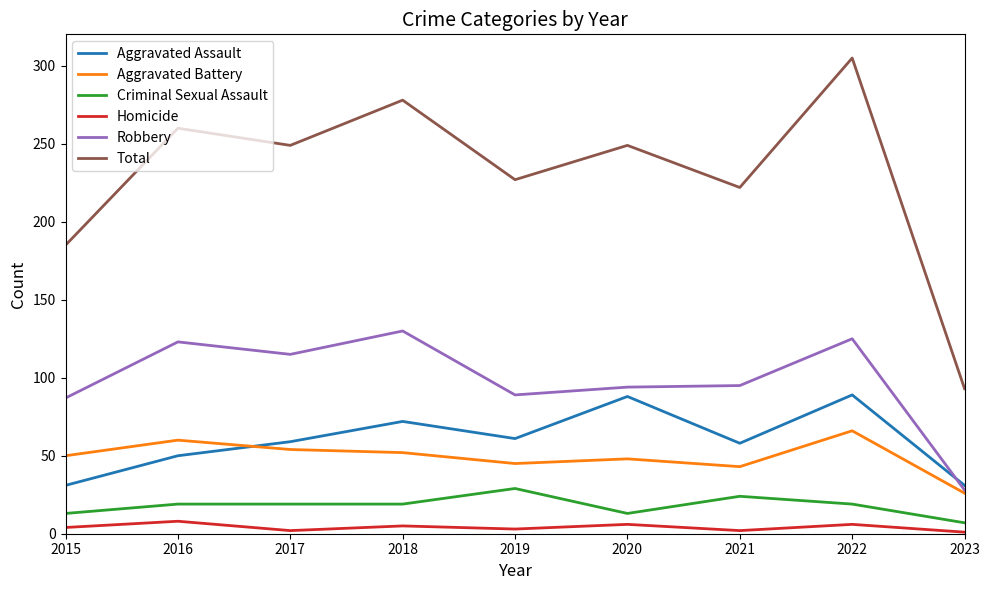

The value of Criminal Sexual Assault at 2016 is 7. True or false?

False